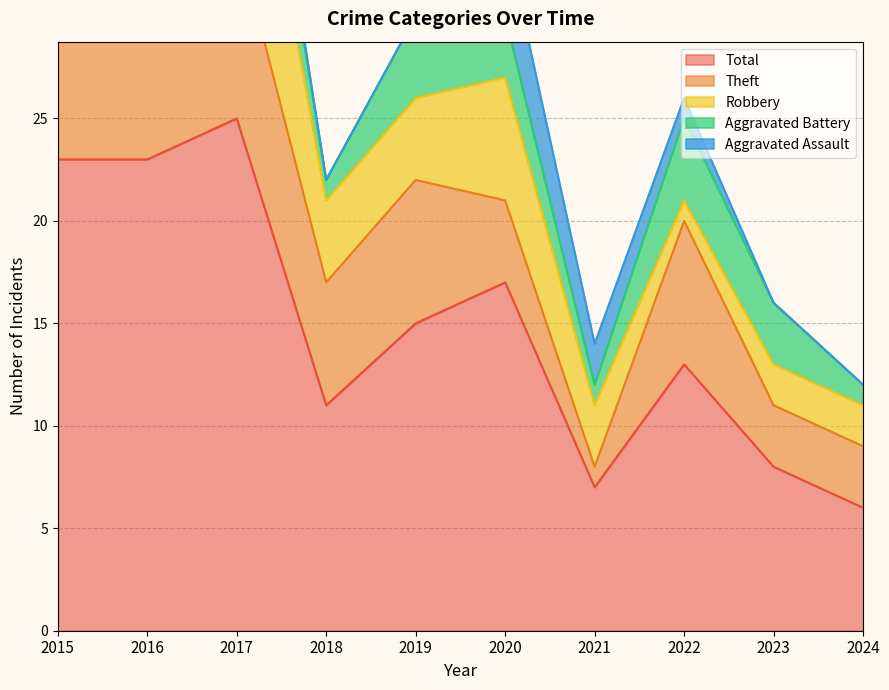

Which category has the lowest value in the Total series?

2024